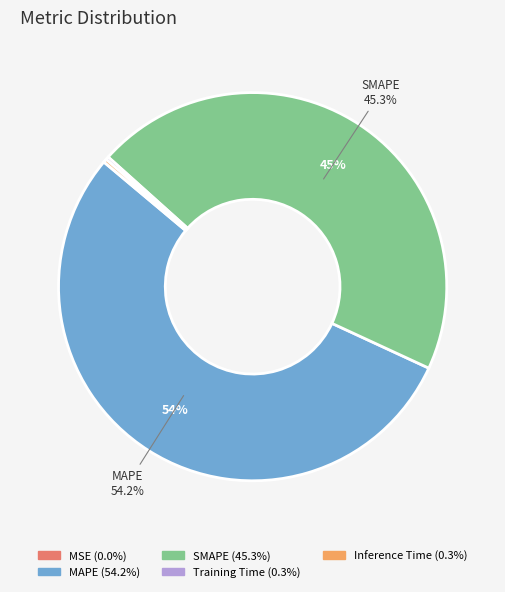

Does any single category account for the majority?

Yes